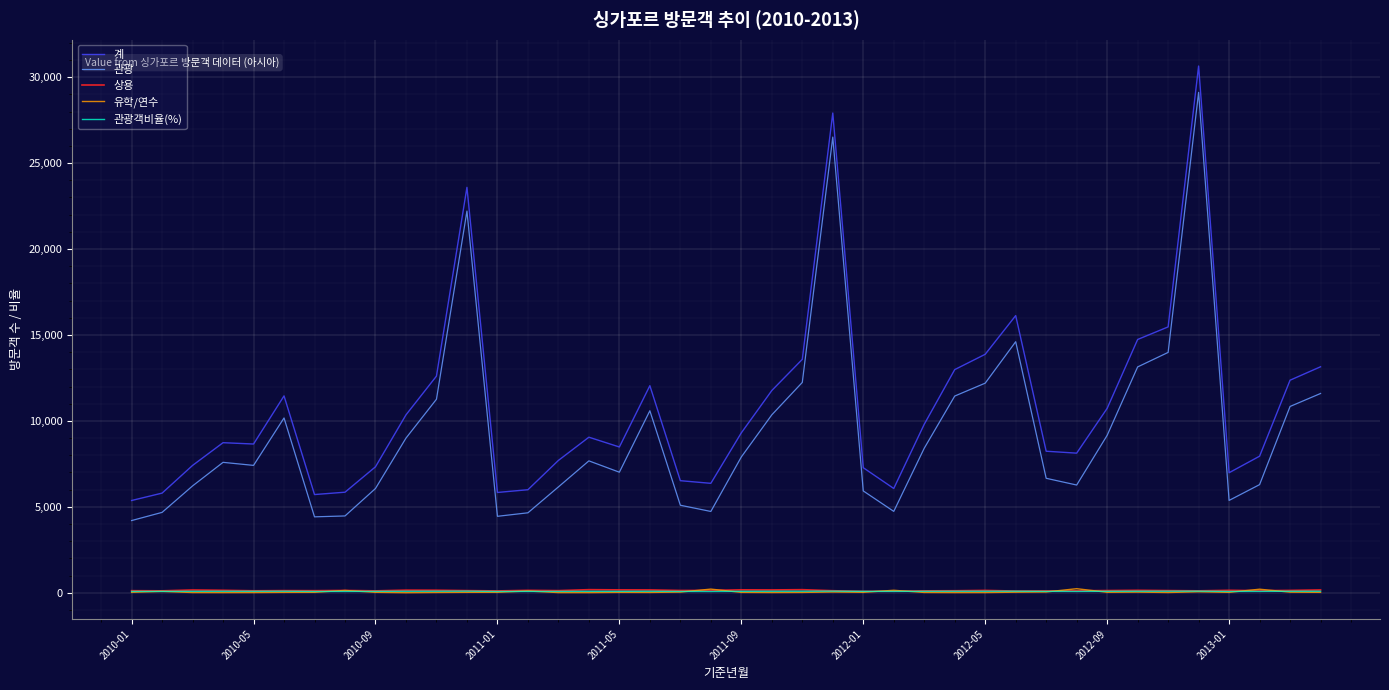

Which series has the largest range (max minus min)?

계